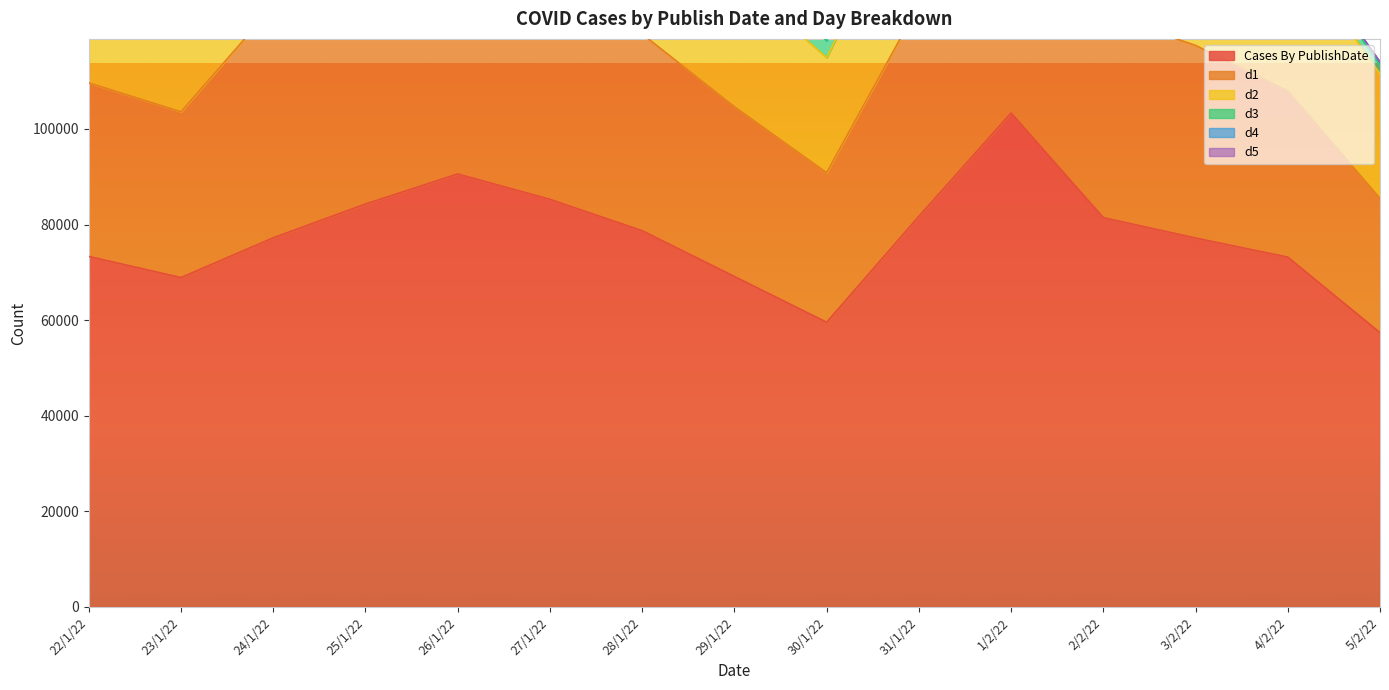

What is the difference between the d5 values at 22/1/22 and 24/1/22?

91